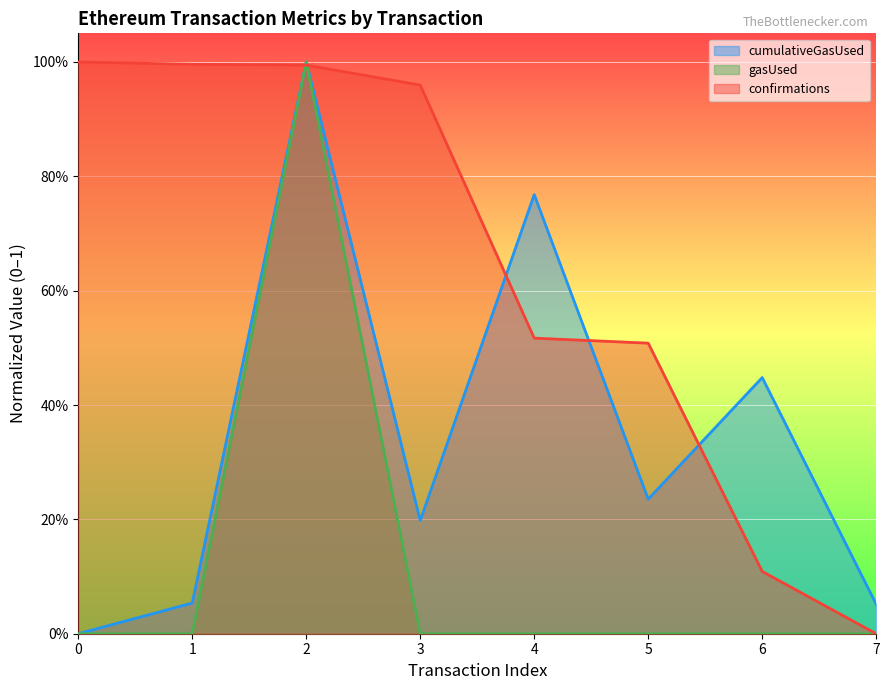

The value of confirmations at 1 is 0.7. True or false?

False